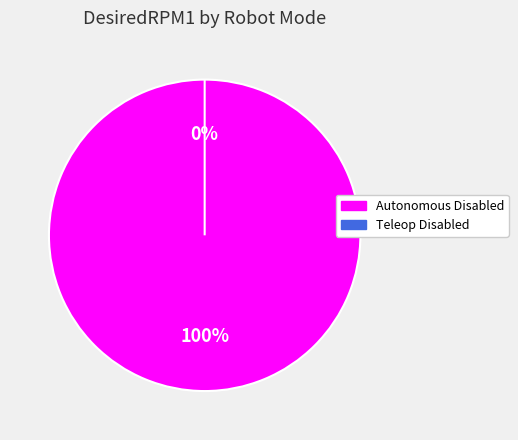

Does Teleop Disabled account for over 50% of the chart?

No